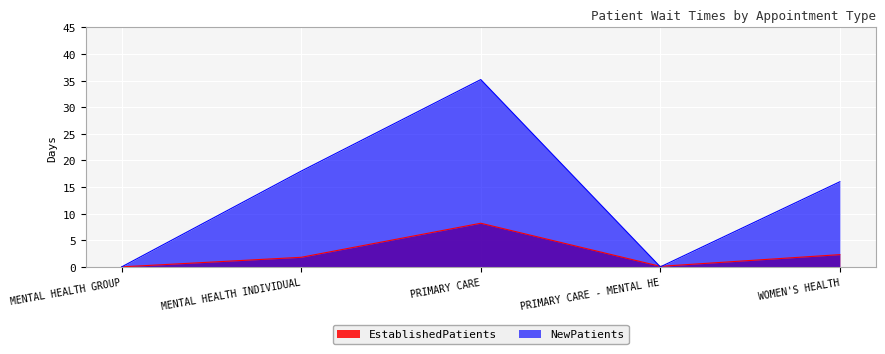

What is the difference between the maximum and minimum values in the NewPatients series?

35.2